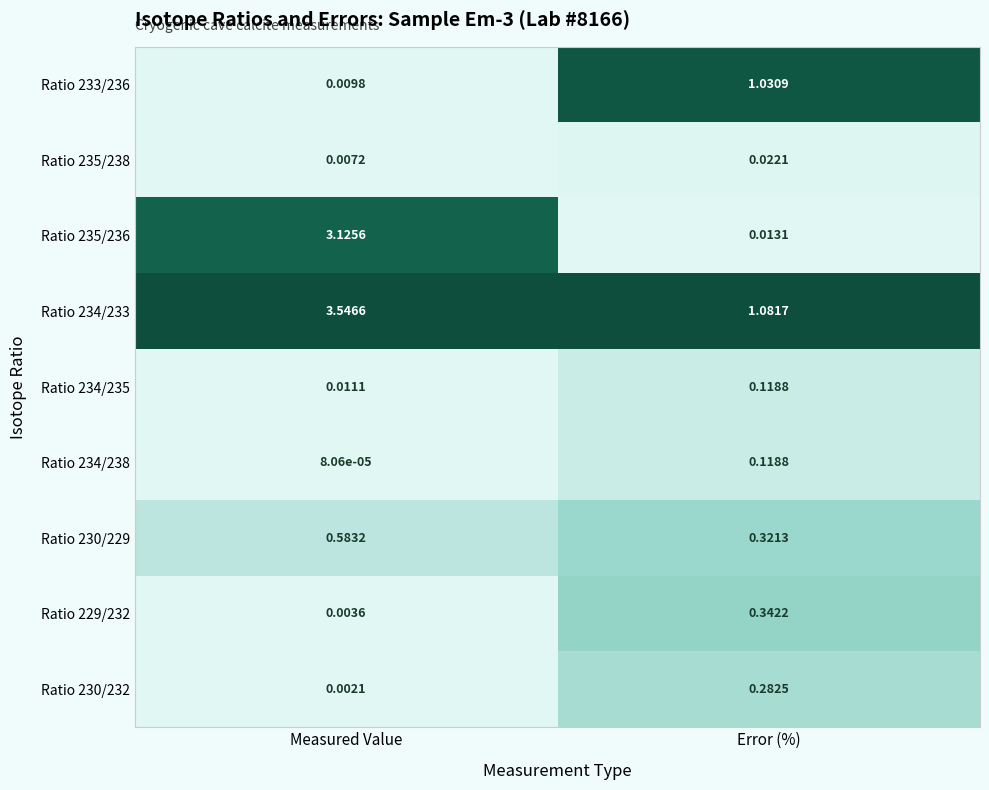

At which label is Ratio 235/236 closest to 1?

Error (%)